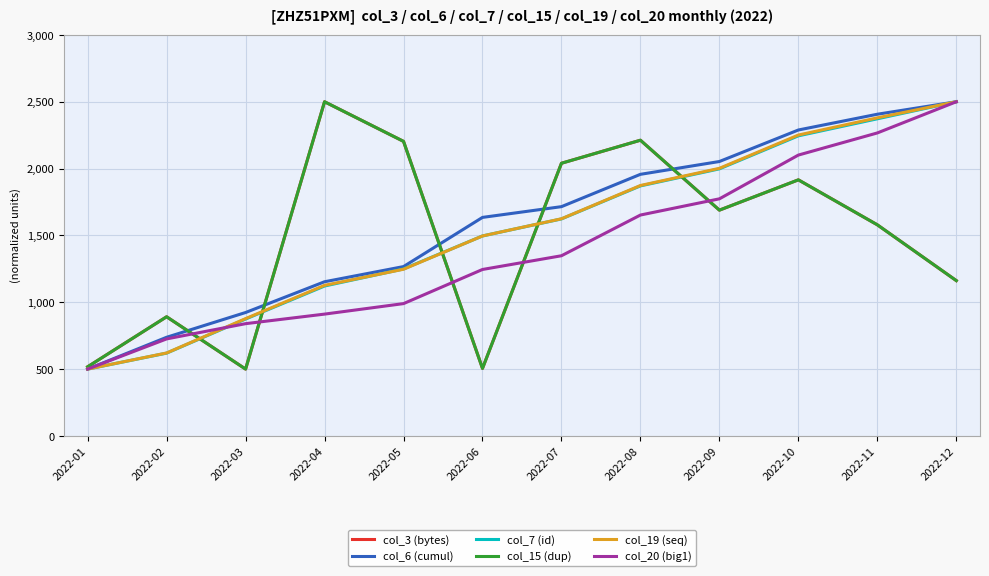

How many data points in col_19 (seq) are above 1624?

6